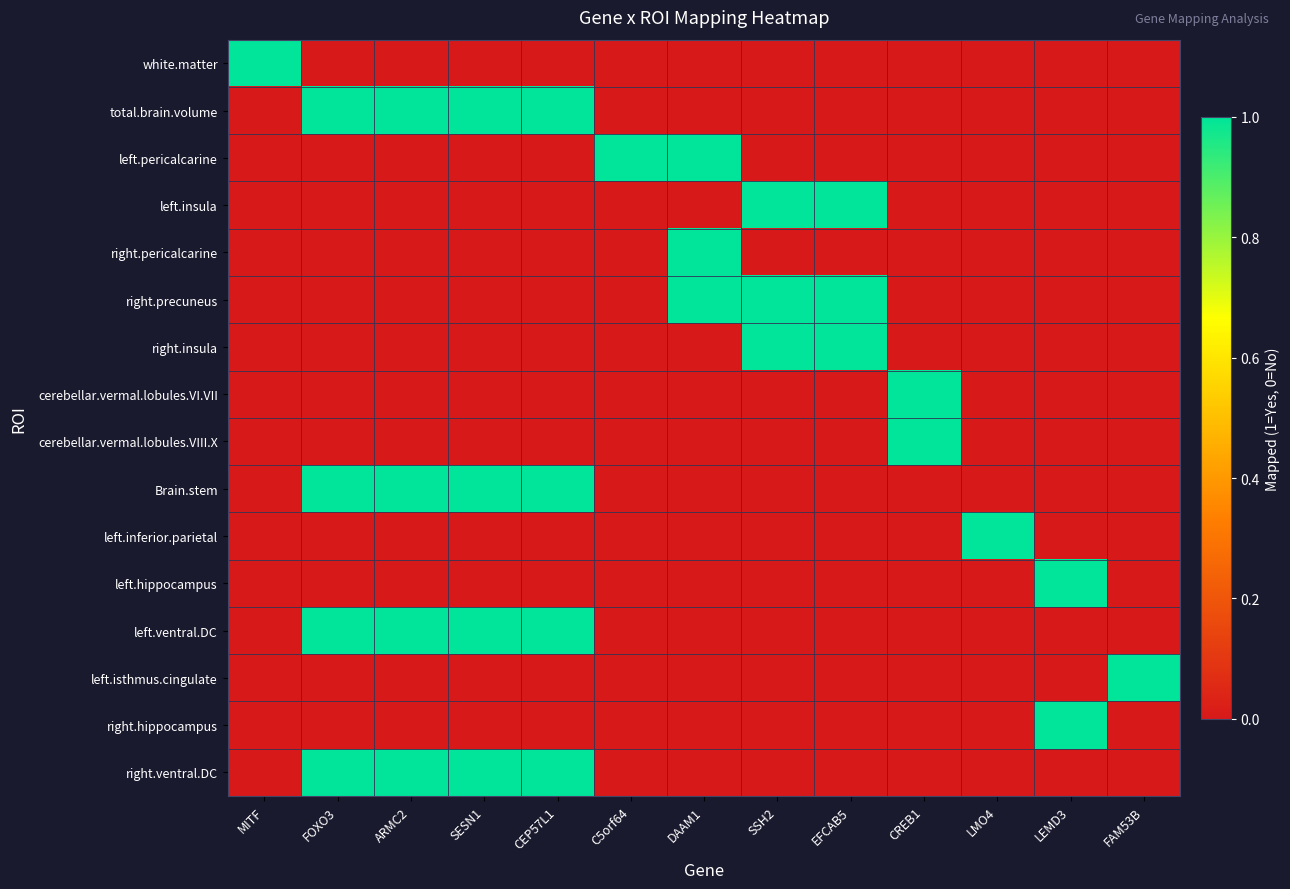

At which category is the sum across all series the highest?

FOXO3